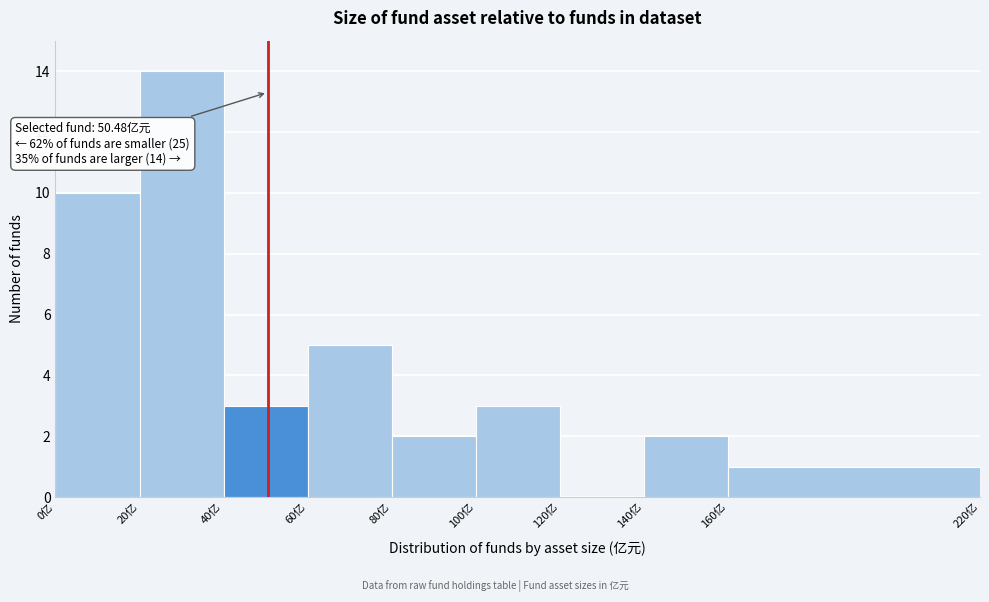

Which range on the x-axis has the tallest bar?

20 to 40